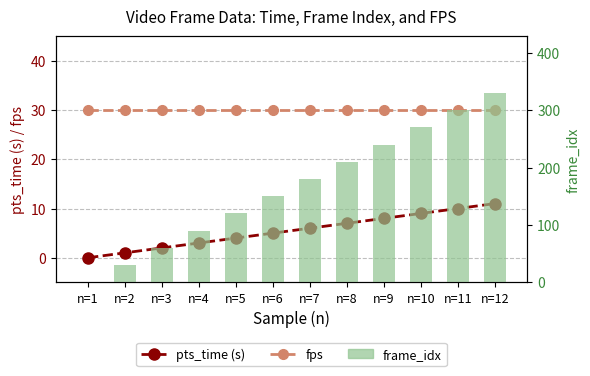

What is the difference between the pts_time (s) values at n=4 and n=9?

5